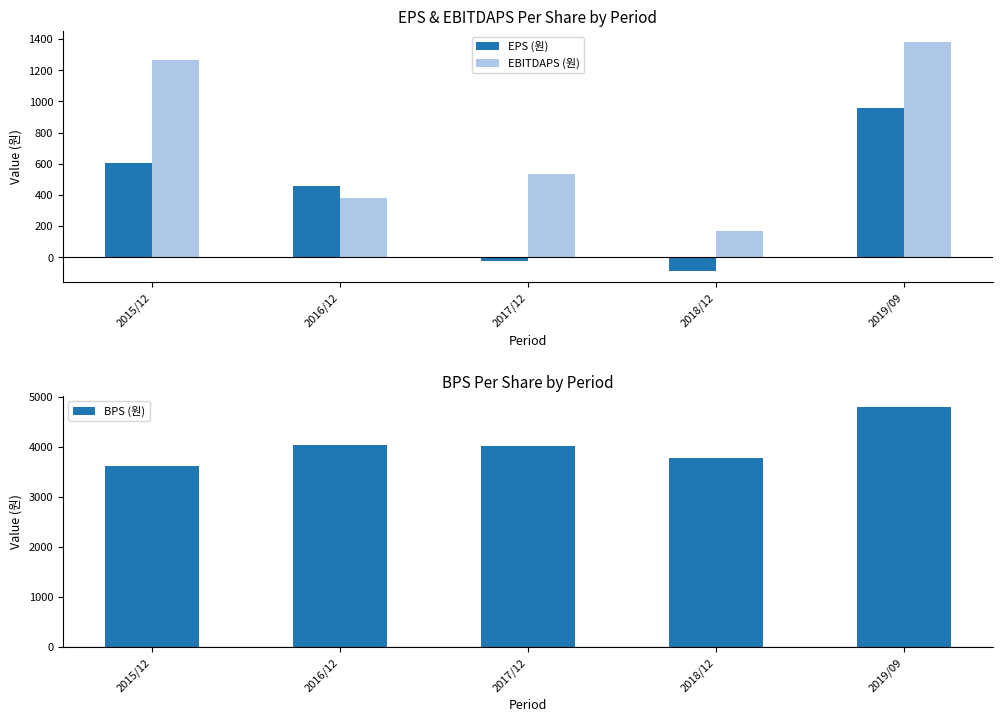

What position from the right is 2019/09?

1